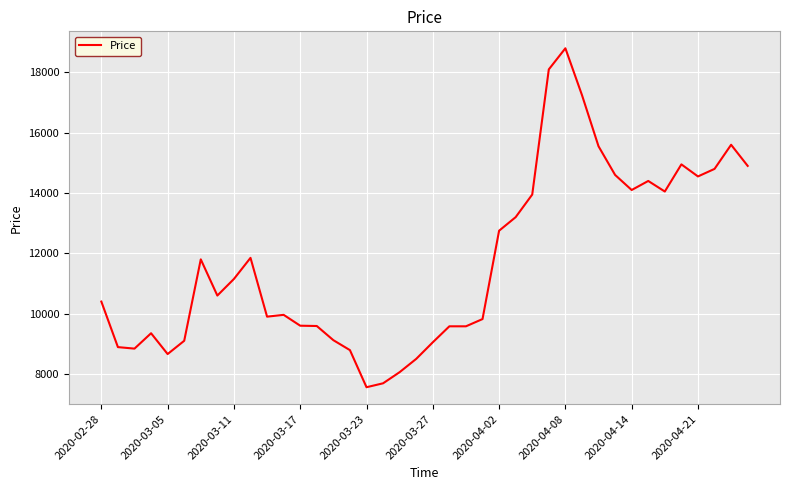

What is the sum of all values?

468990